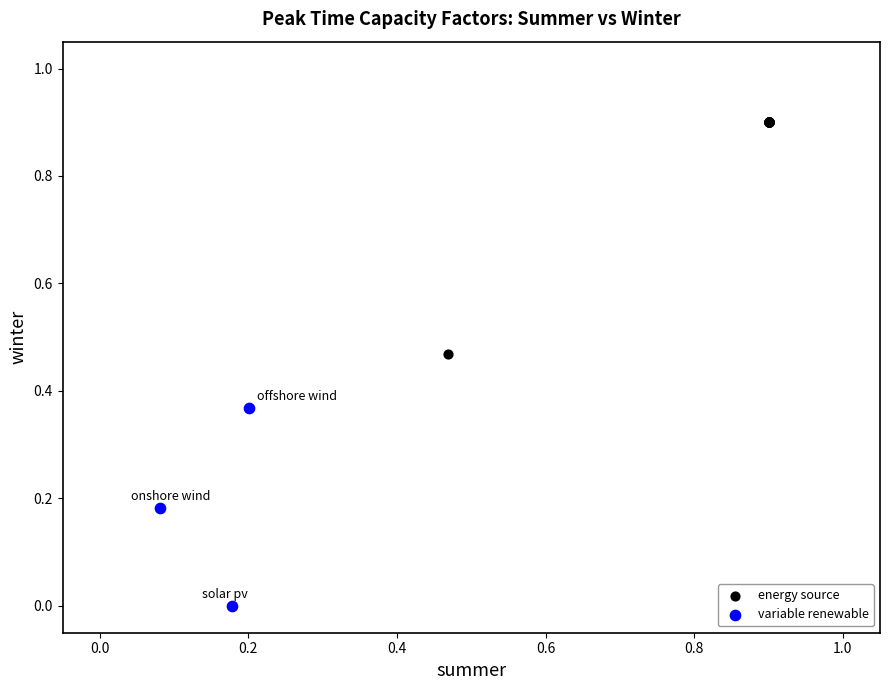

Which series has the largest Y range (max minus min)?

energy source